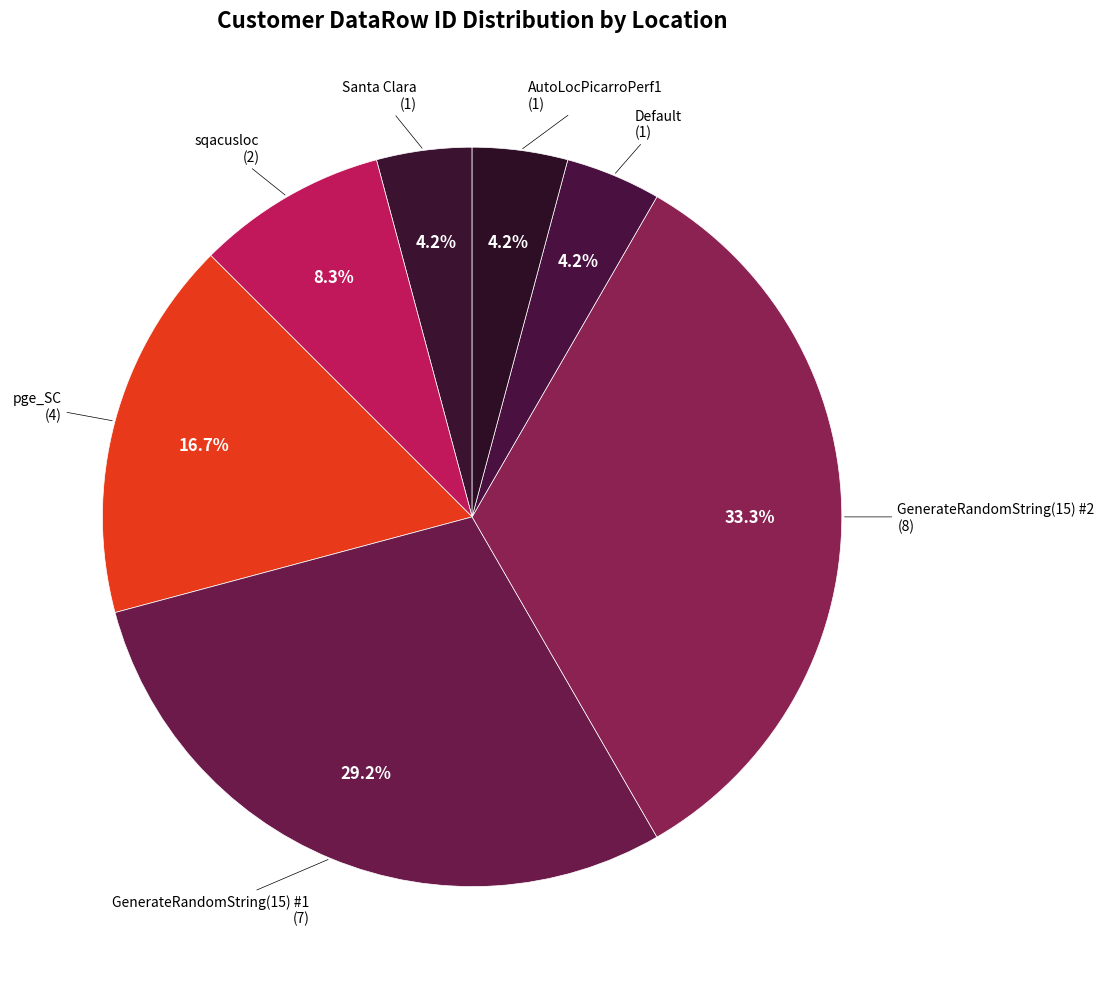

To the nearest percent, what is the combined percentage of Default and pge_SC?

21%